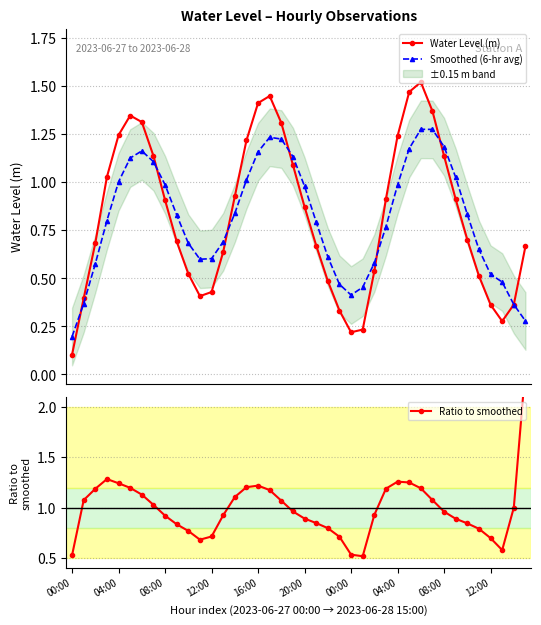

At how many categories does at least one series exceed 0?

40